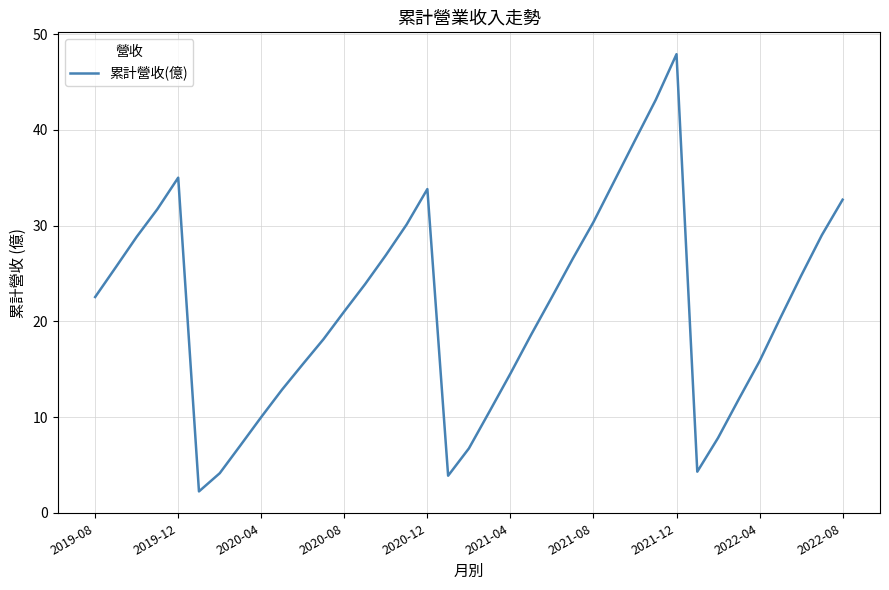

What is the difference between the maximum and minimum values?

45.7